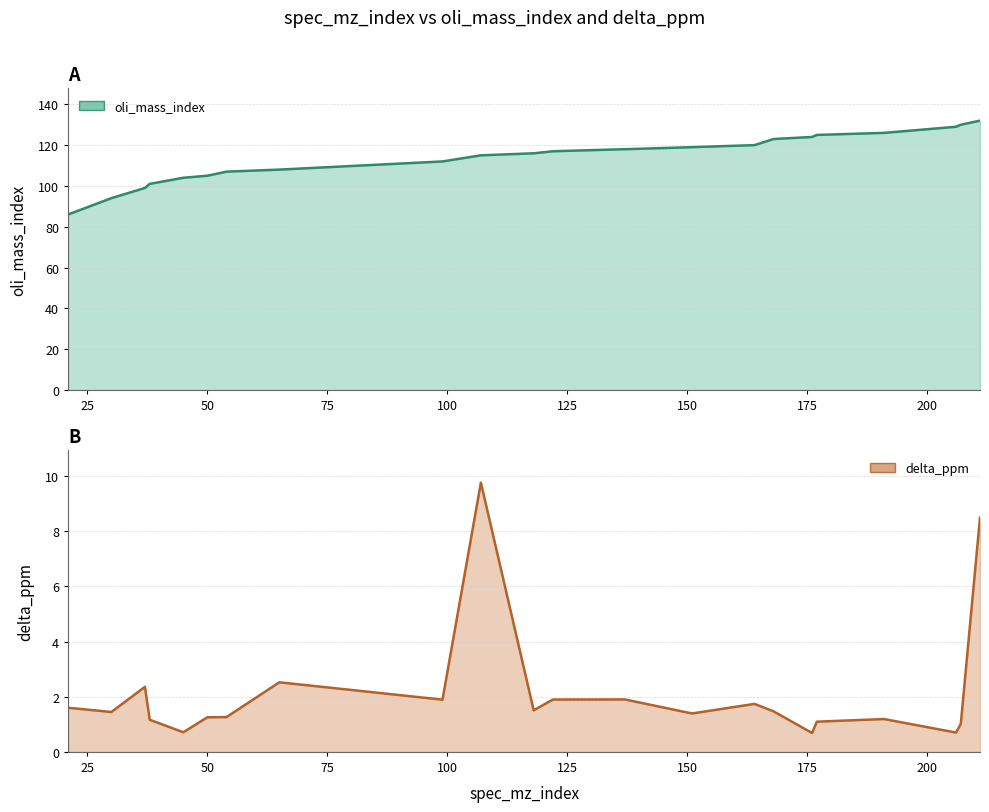

What is the difference between the maximum and second lowest values in the oli_mass_index series?

38.0